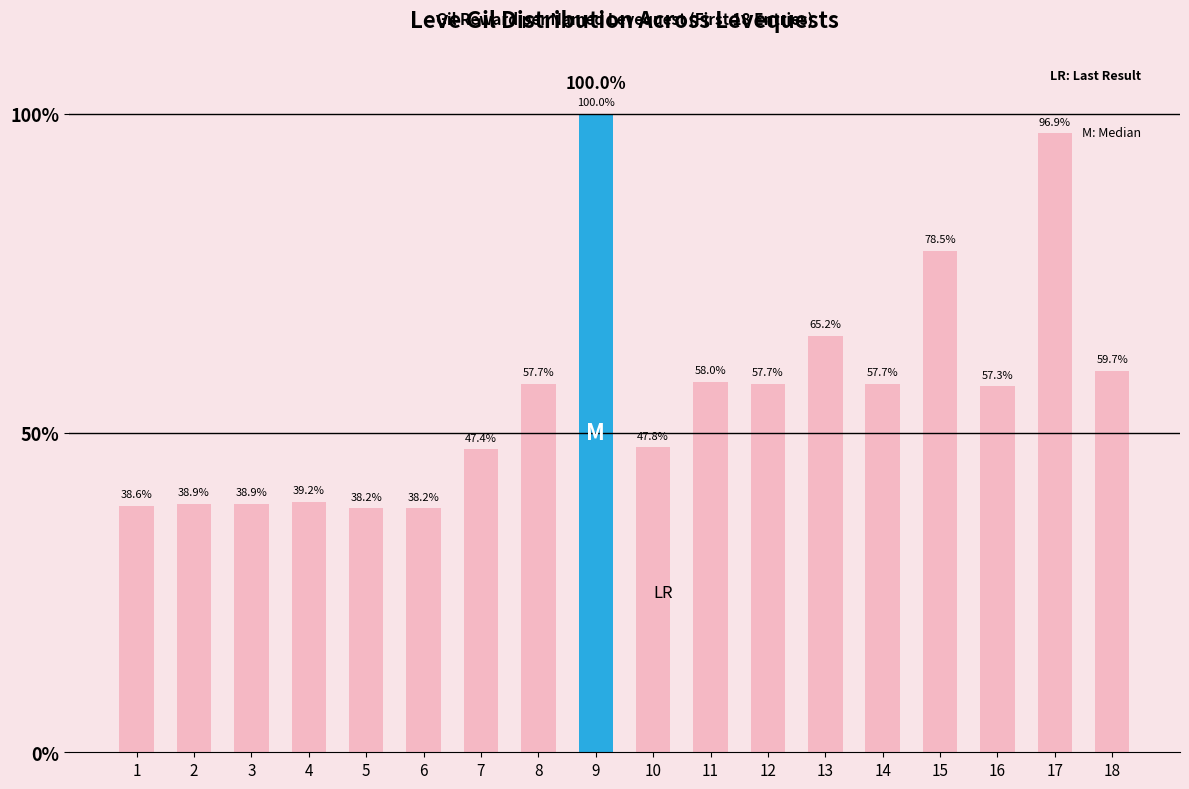

The value at Met a Sticky End is 171. True or false?

False